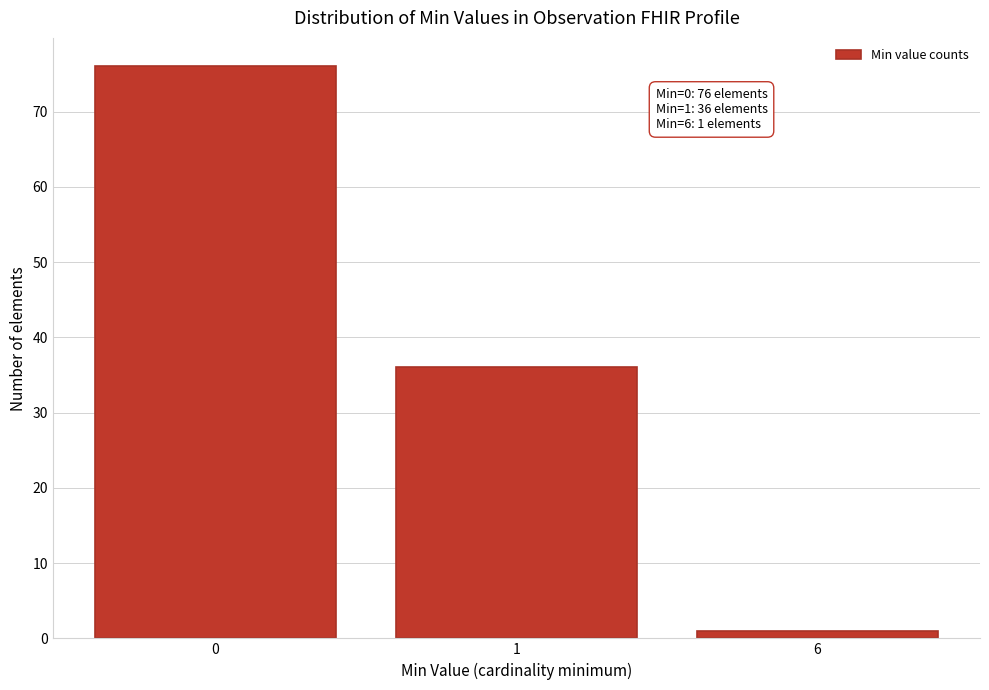

Reading right to left, transcribe all the data shown in this chart.

6=1	1=36	0=76